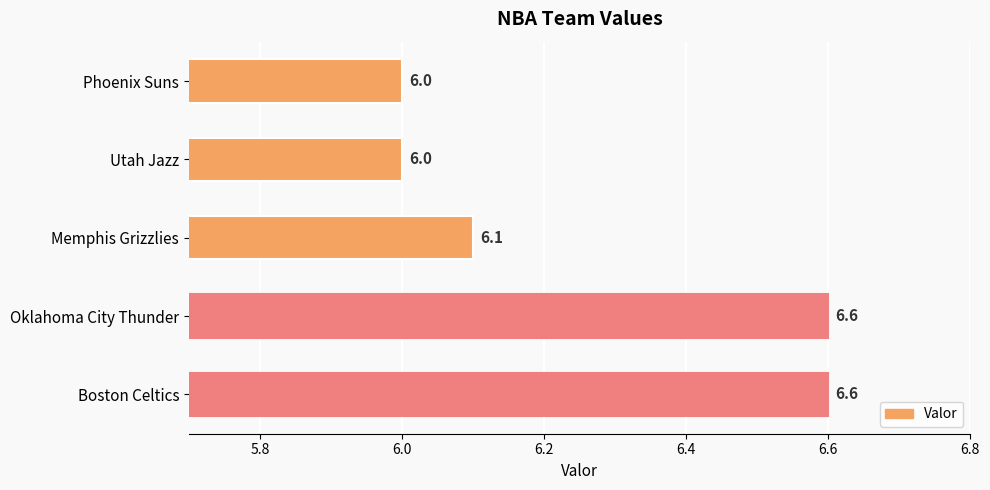

Reading top to bottom, what are all the values shown in this chart?

Phoenix Suns=6.0	Utah Jazz=6.0	Memphis Grizzlies=6.1	Oklahoma City Thunder=6.6	Boston Celtics=6.6